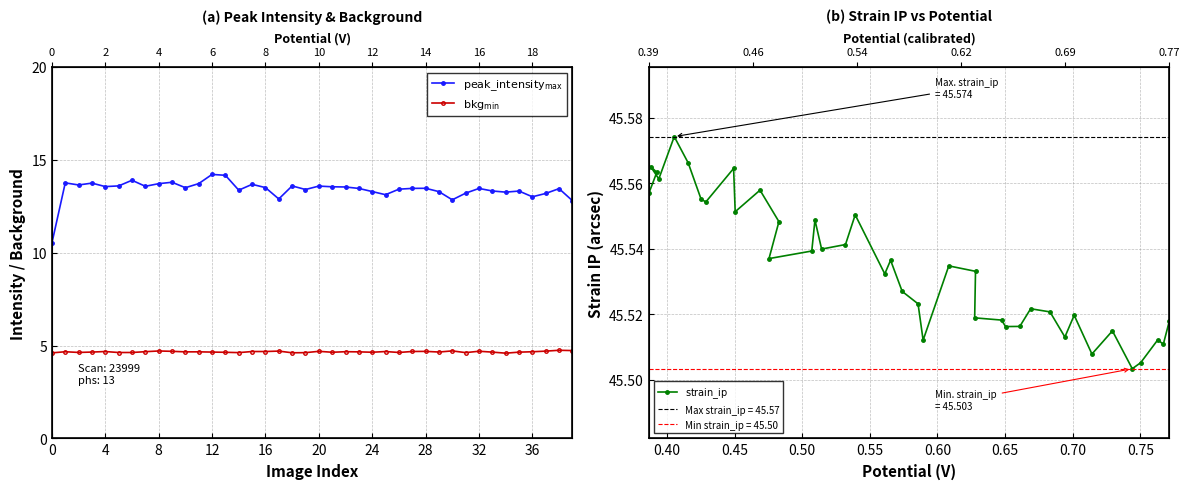

Which series has the largest total across all categories?

$\mathrm{strain\_ip}$